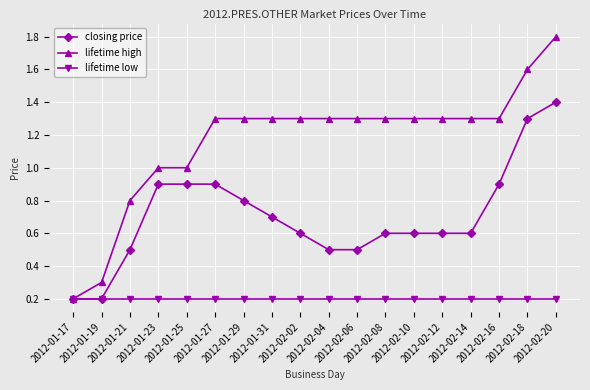

How many lines are shown in the chart?

3